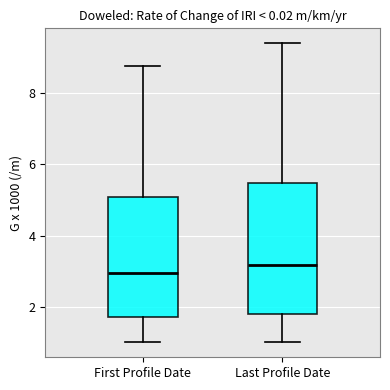

Comparing the boxes themselves (not the whiskers), which one is the tallest?

Last Profile Date